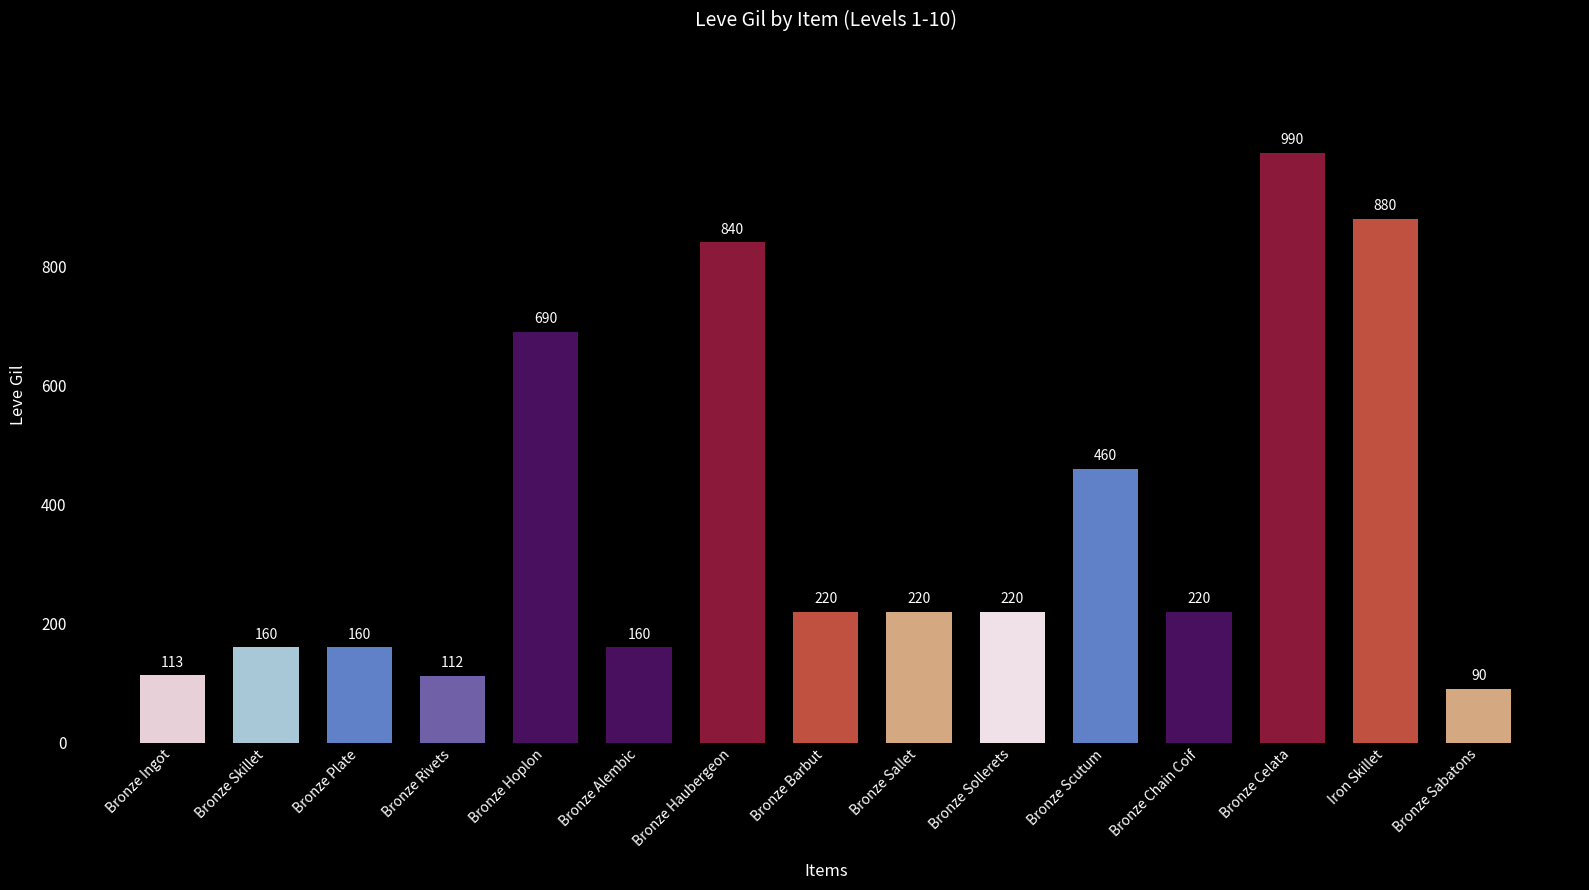

Where is the data nearest to the value 540?

Bronze Scutum